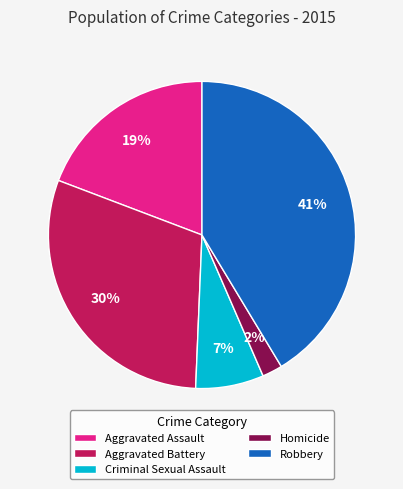

Does Robbery account for over 50% of the chart?

No